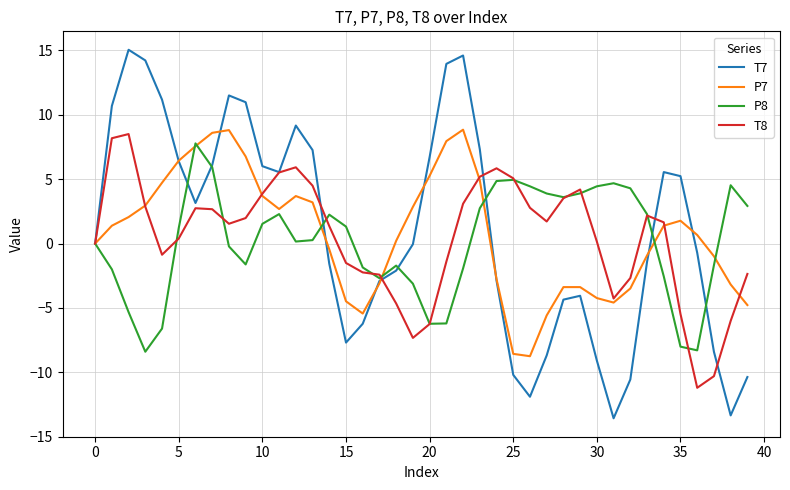

Which series has the widest spread of values?

T7